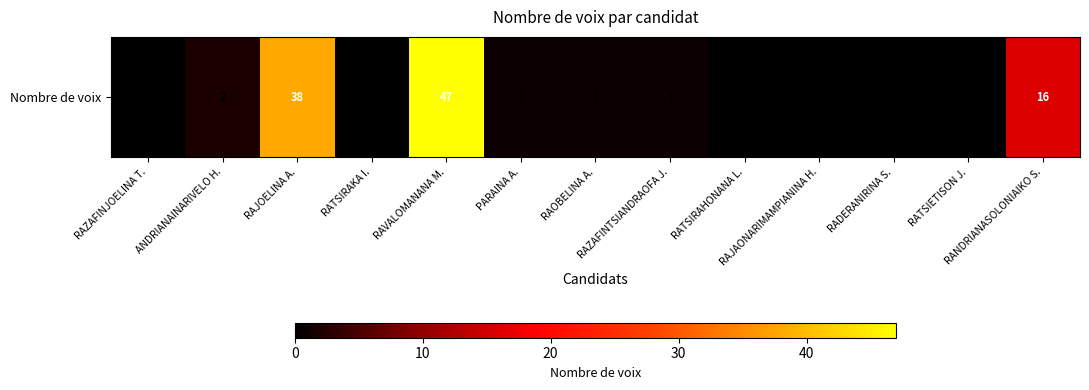

What is the ratio of the value at RAVALOMANANA M. to the value at ANDRIANAINARIVELO H.?

23.5